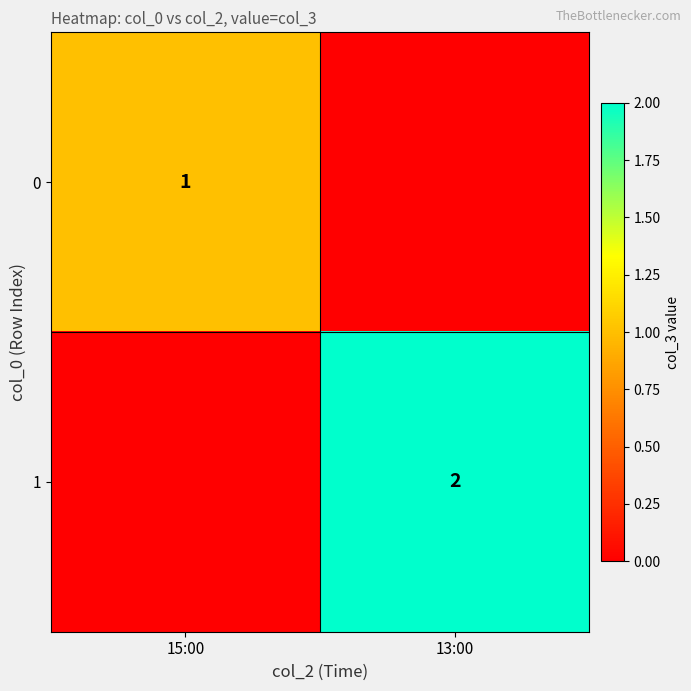

Which label corresponds to the largest value in the chart?

13:00